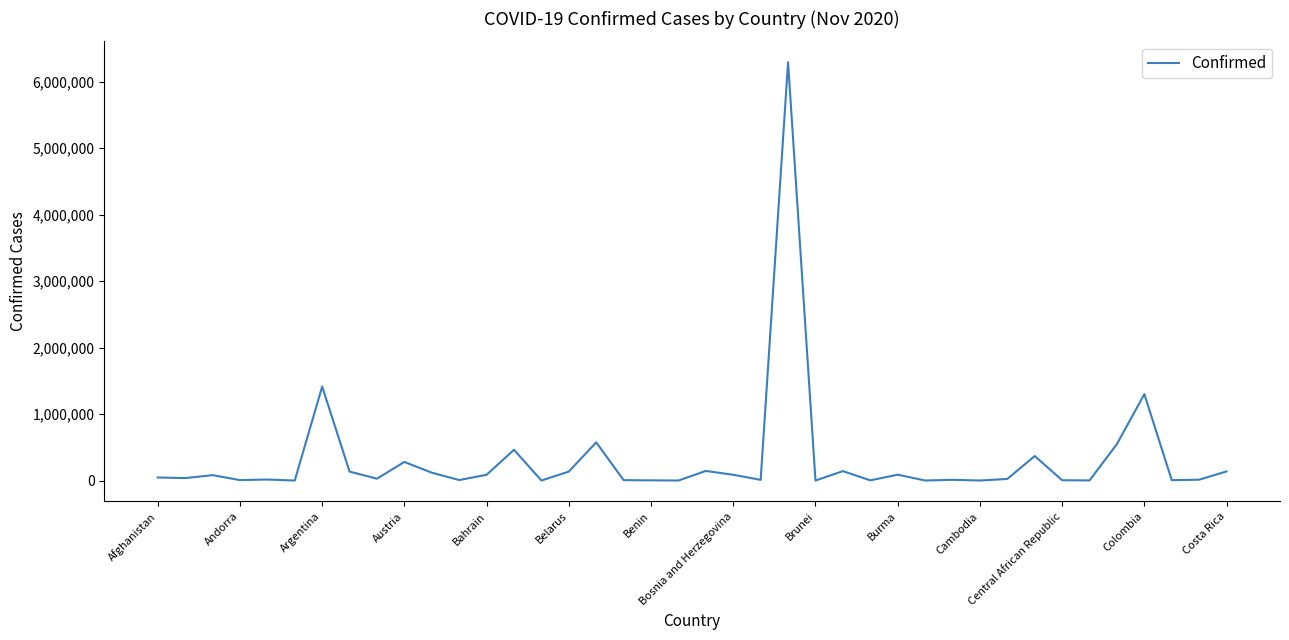

What is the difference between the maximum and minimum values?

6290131